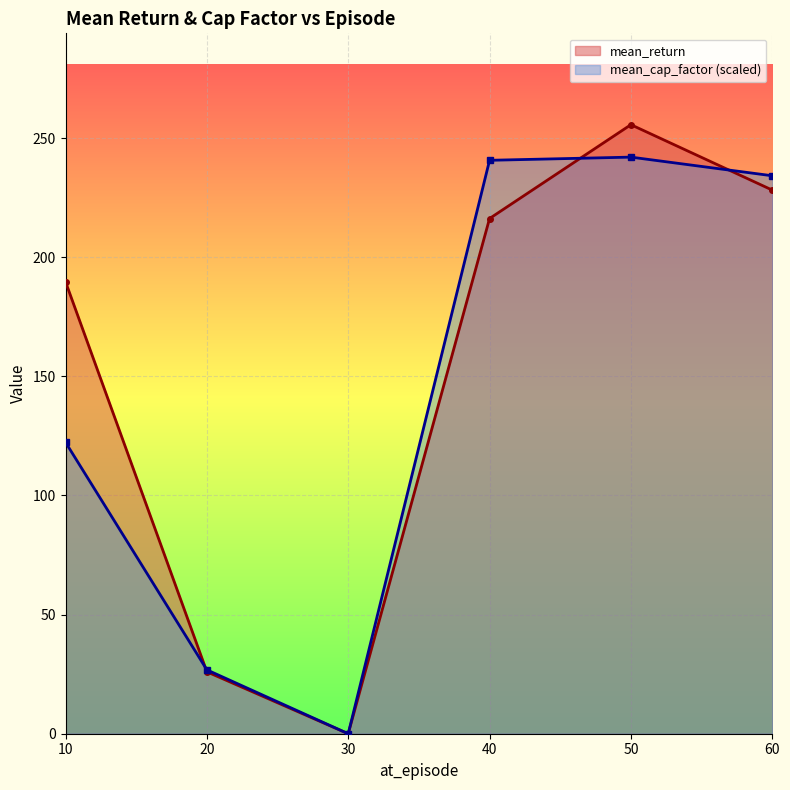

What is the difference between the maximum and minimum values in the mean_return series?

255.6